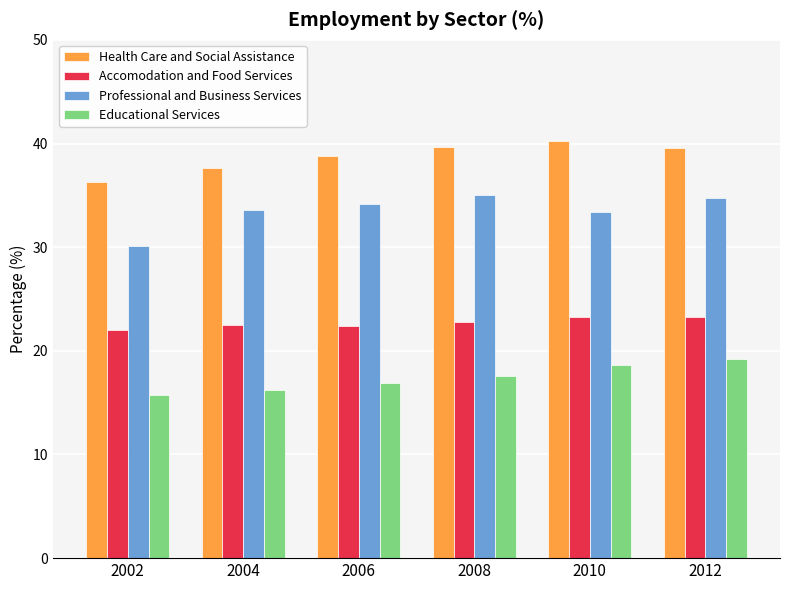

How many categories are shown in the chart?

6